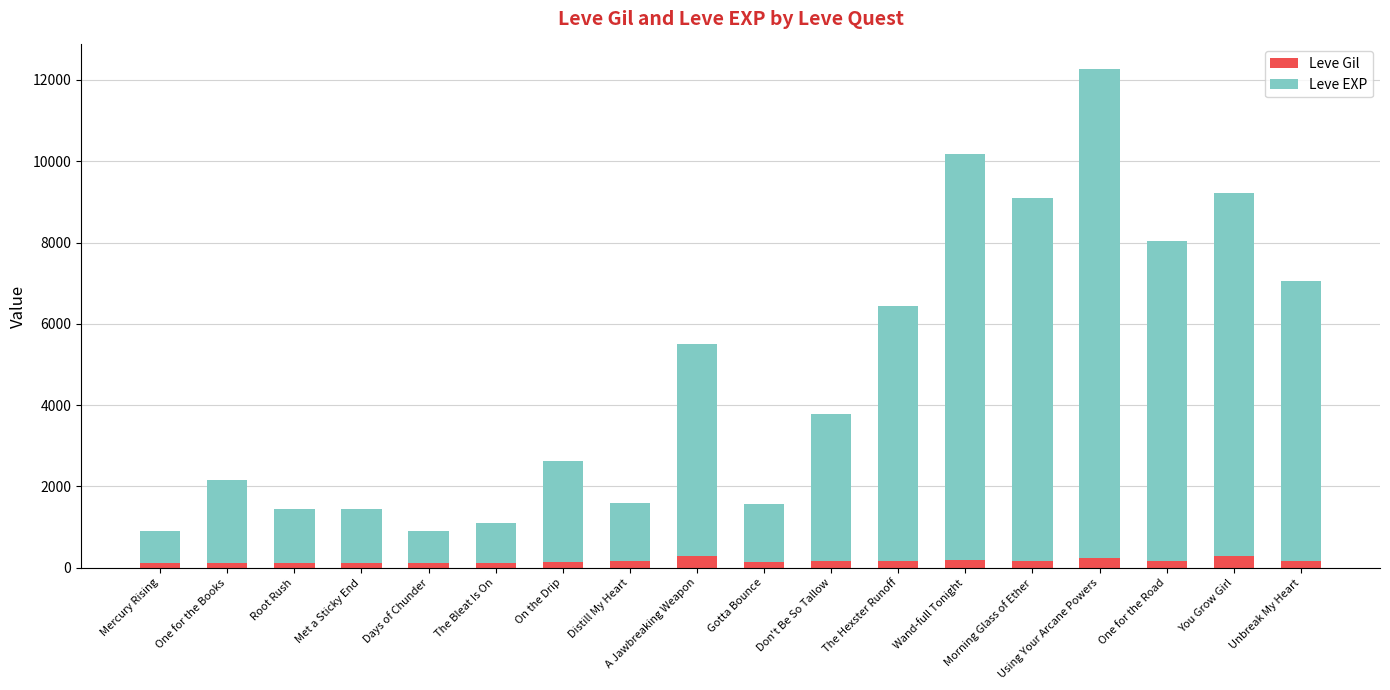

What is the sum of all Leve Gil values?

2977